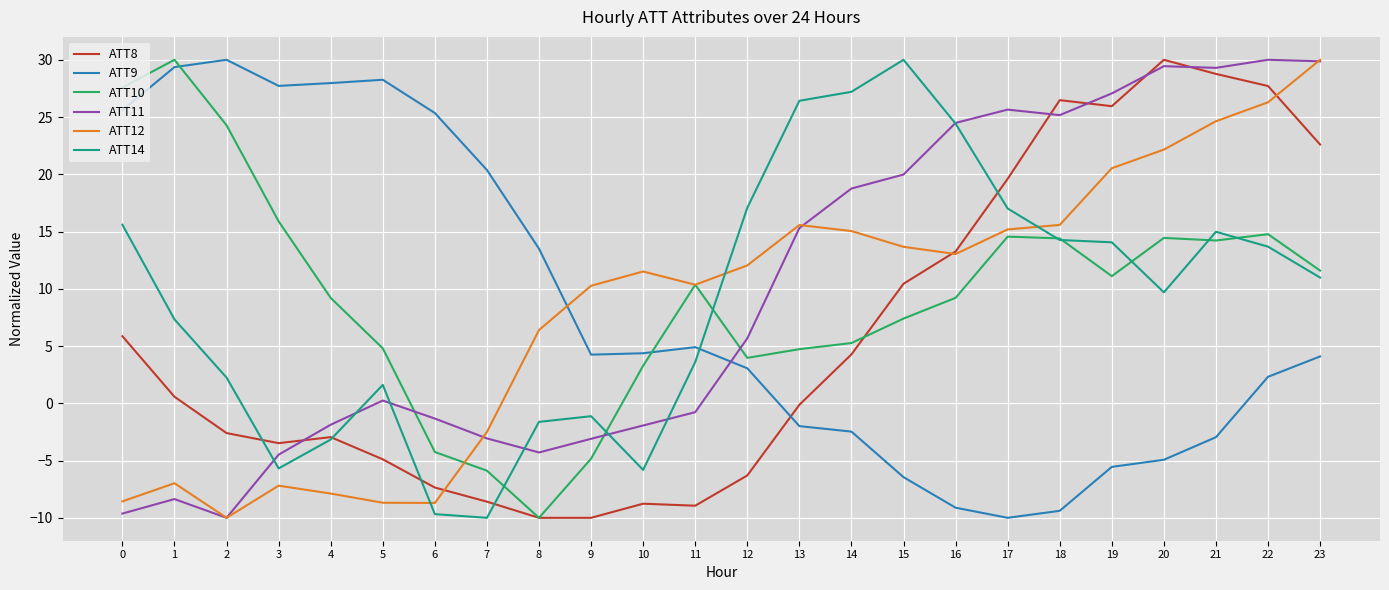

True or false: ATT12 and ATT14 intersect in this chart.

True